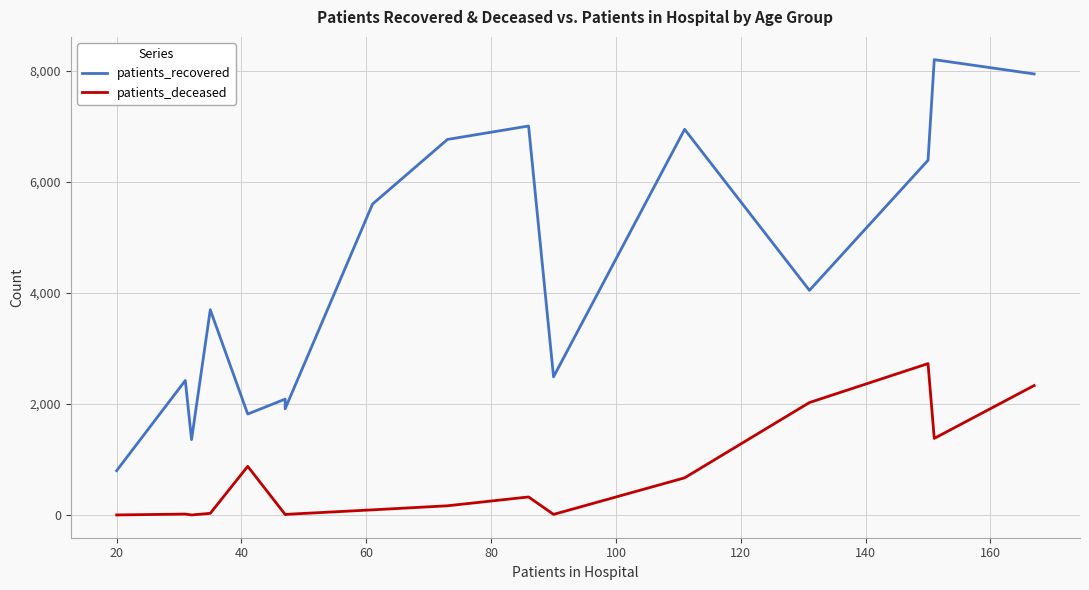

Reading right to left, list all the values displayed in this chart.

patients_recovered: 7940	8197	6386	4045	6943	2489	7003	6761	5598	1914	2088	1819	3696	1359	2423	800
patients_deceased: 2332	1381	2727	2026	671	13	327	168	95	13	12	878	32	3	19	3